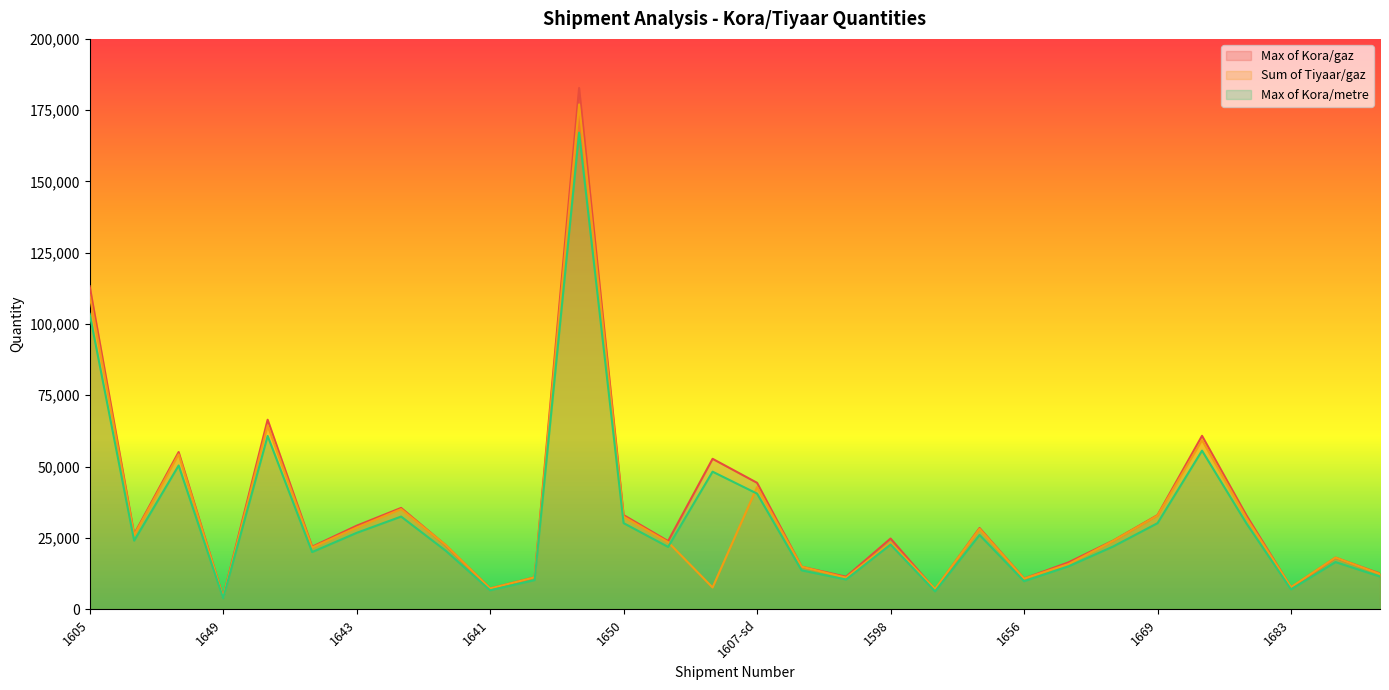

Rank the series by their maximum value, from highest to lowest.

Max of Kora/gaz, Sum of Tiyaar/gaz, Max of Kora/metre